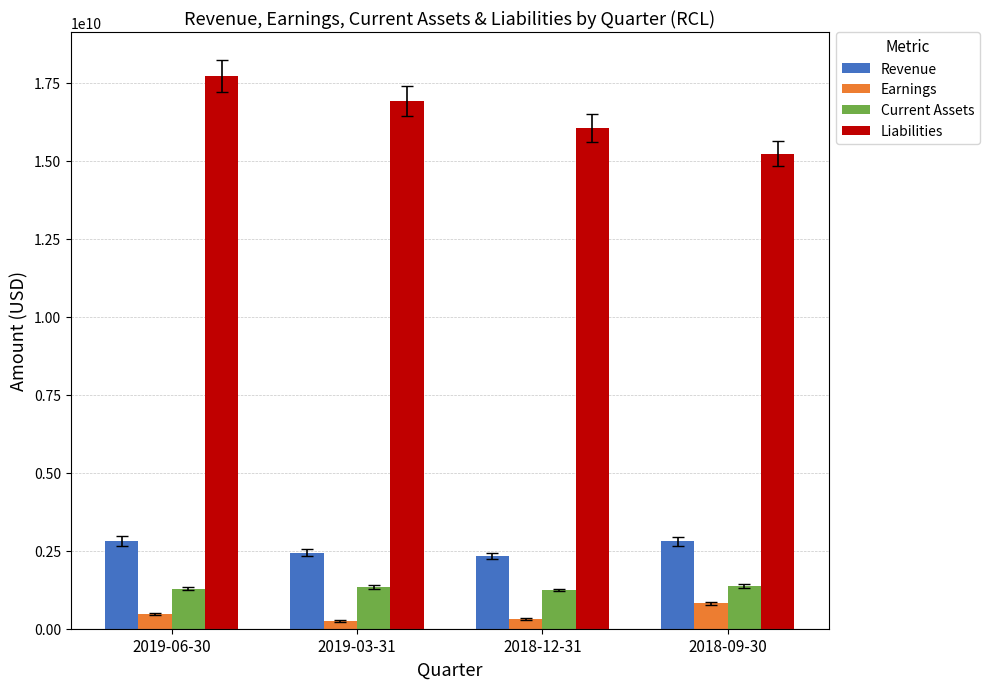

The value of Earnings at 2018-12-31 is 315703000. True or false?

True